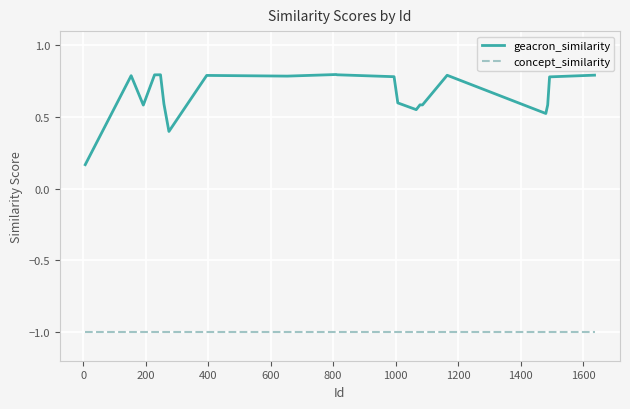

Which series has the widest spread of values?

geacron_similarity